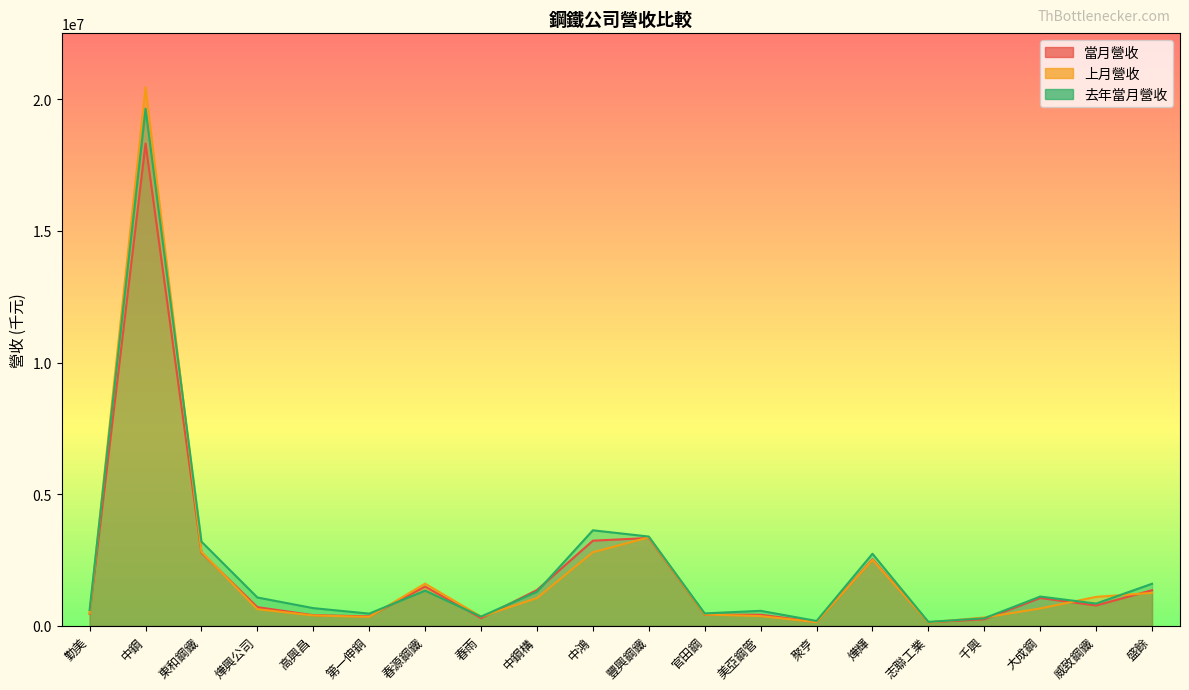

What is the sum of all 去年當月營收 values?

43553790